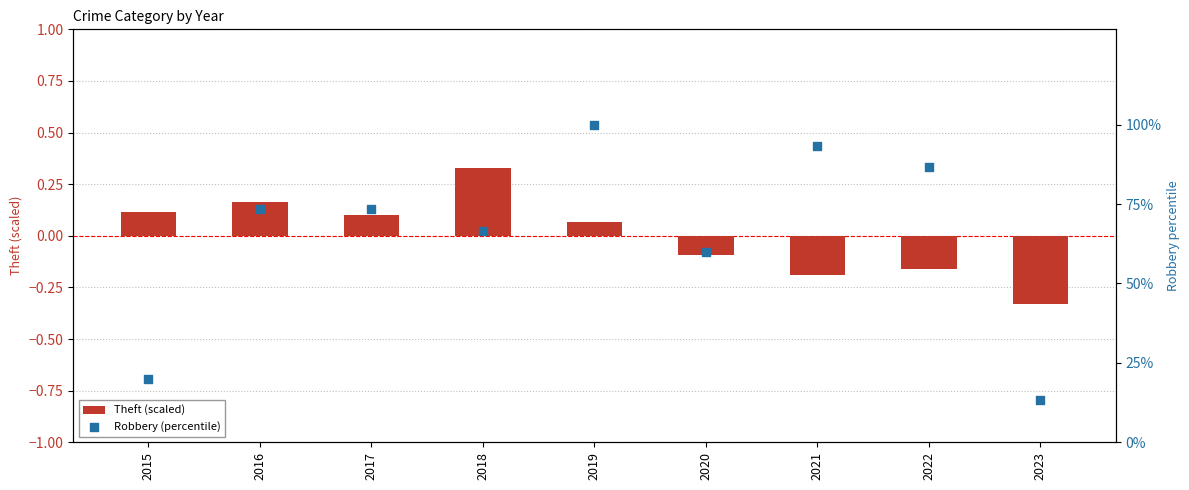

What is the total value across all series at 2023?

13.0